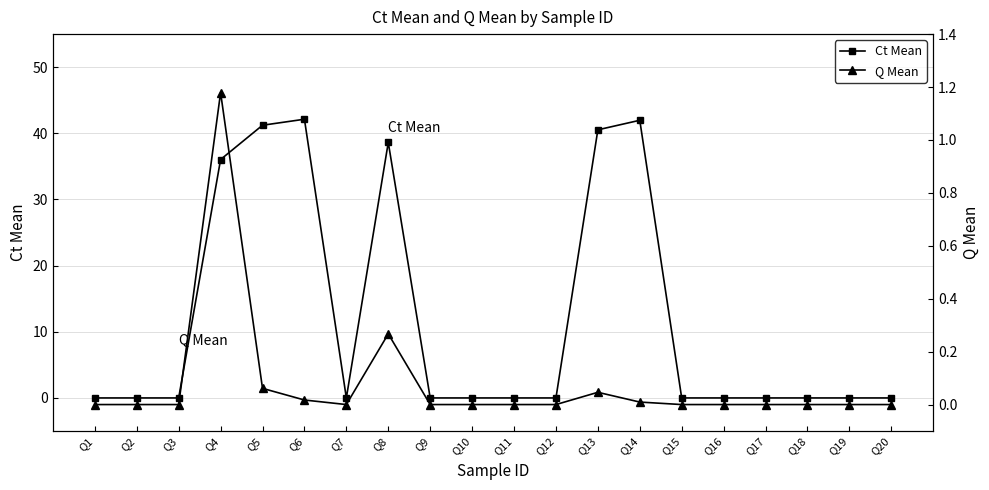

True or false: Ct Mean and Q Mean cross at least once.

False